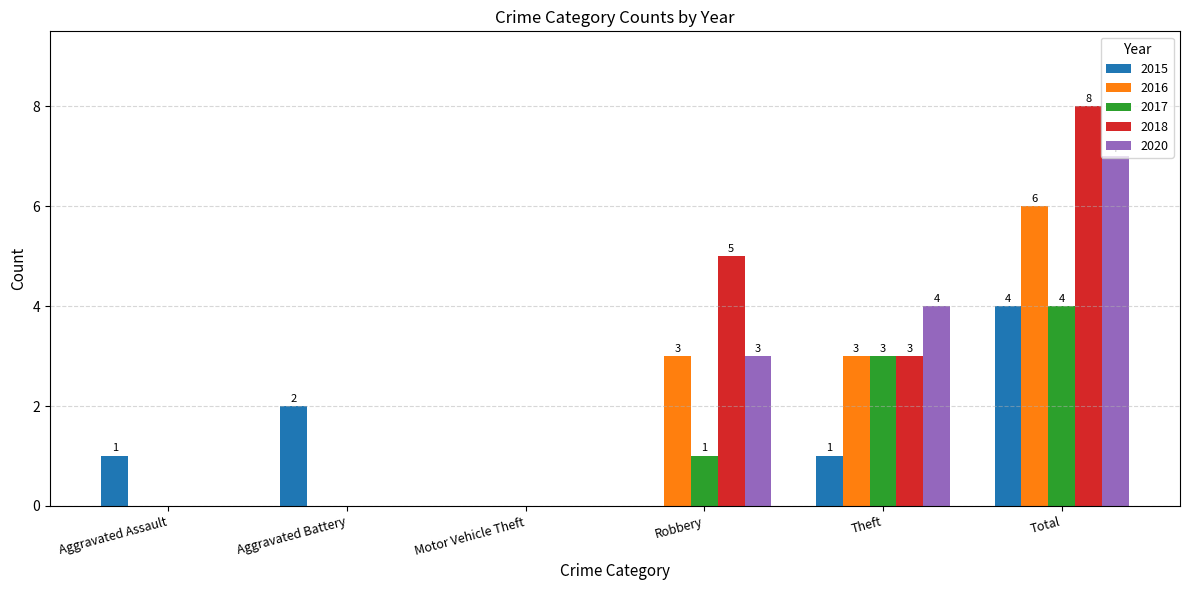

Reading right to left, what are all the values shown in this chart?

2015: Total=4	Theft=1	Robbery=0	Motor Vehicle Theft=0	Aggravated Battery=2	Aggravated Assault=1
2016: Total=6	Theft=3	Robbery=3	Motor Vehicle Theft=0	Aggravated Battery=0	Aggravated Assault=0
2017: Total=4	Theft=3	Robbery=1	Motor Vehicle Theft=0	Aggravated Battery=0	Aggravated Assault=0
2018: Total=8	Theft=3	Robbery=5	Motor Vehicle Theft=0	Aggravated Battery=0	Aggravated Assault=0
2020: Total=7	Theft=4	Robbery=3	Motor Vehicle Theft=0	Aggravated Battery=0	Aggravated Assault=0